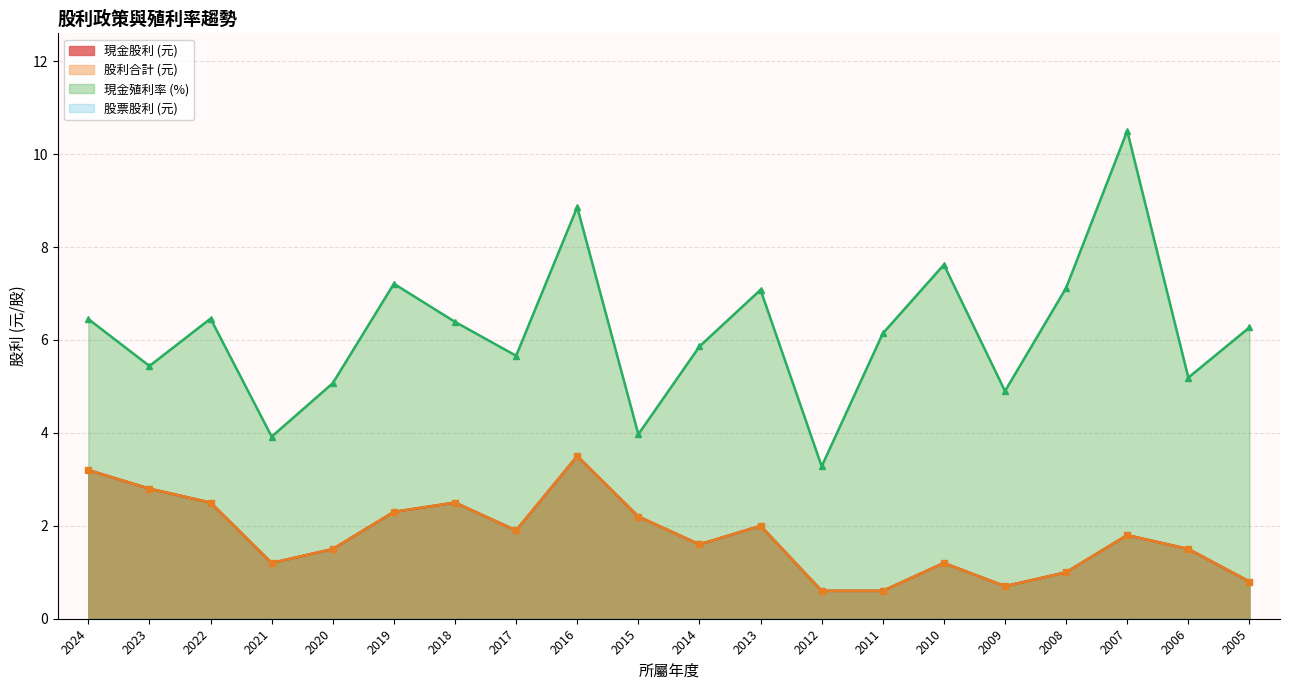

True or false: 現金殖利率 has a value of 1.9 at 2011.

False